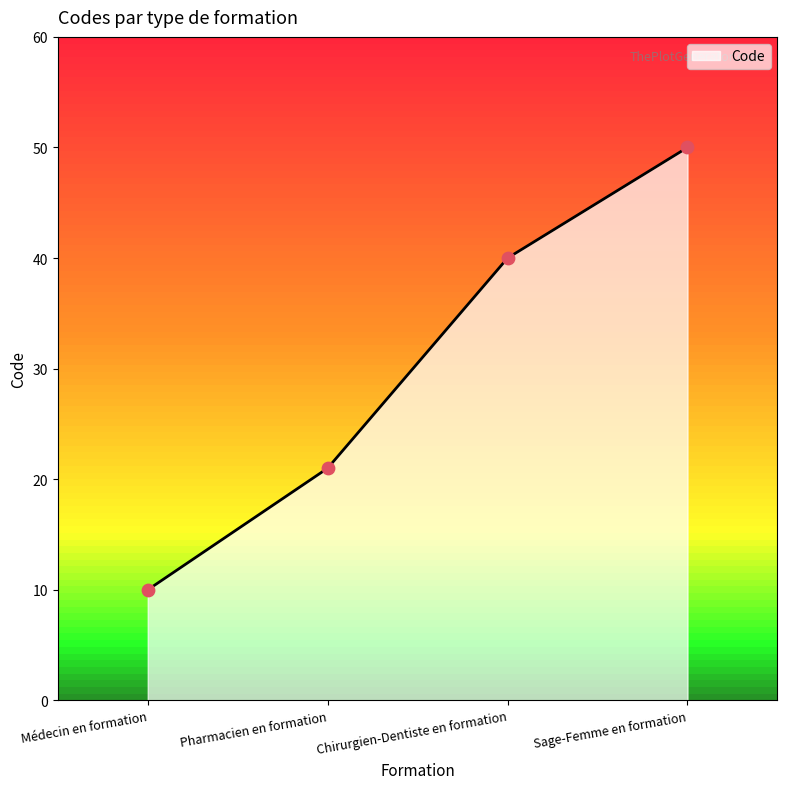

What is the ratio of the value at Chirurgien-Dentiste en formation to the value at Pharmacien en formation?

1.9